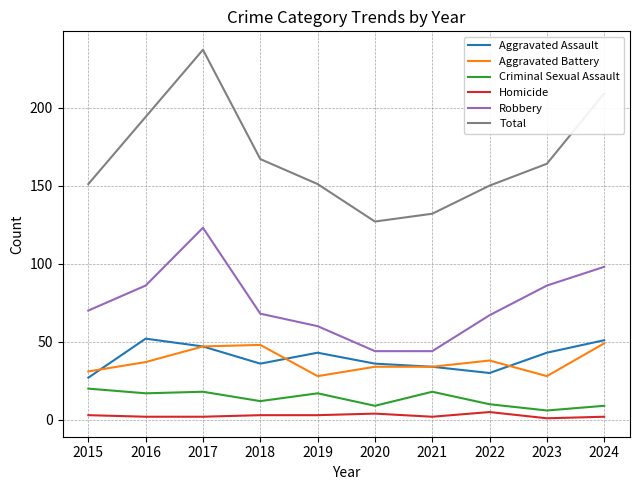

How many lines are shown in the chart?

6